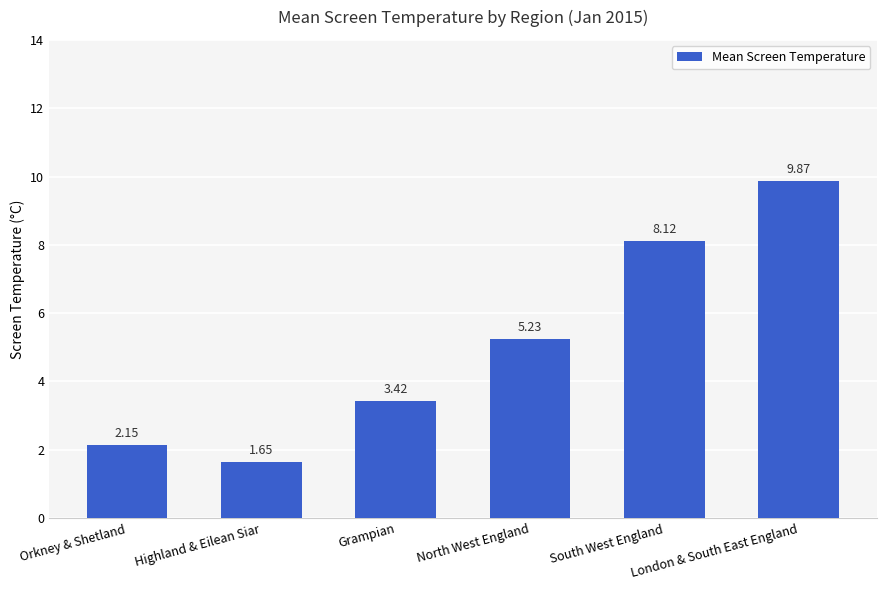

How many bars are there in total?

6